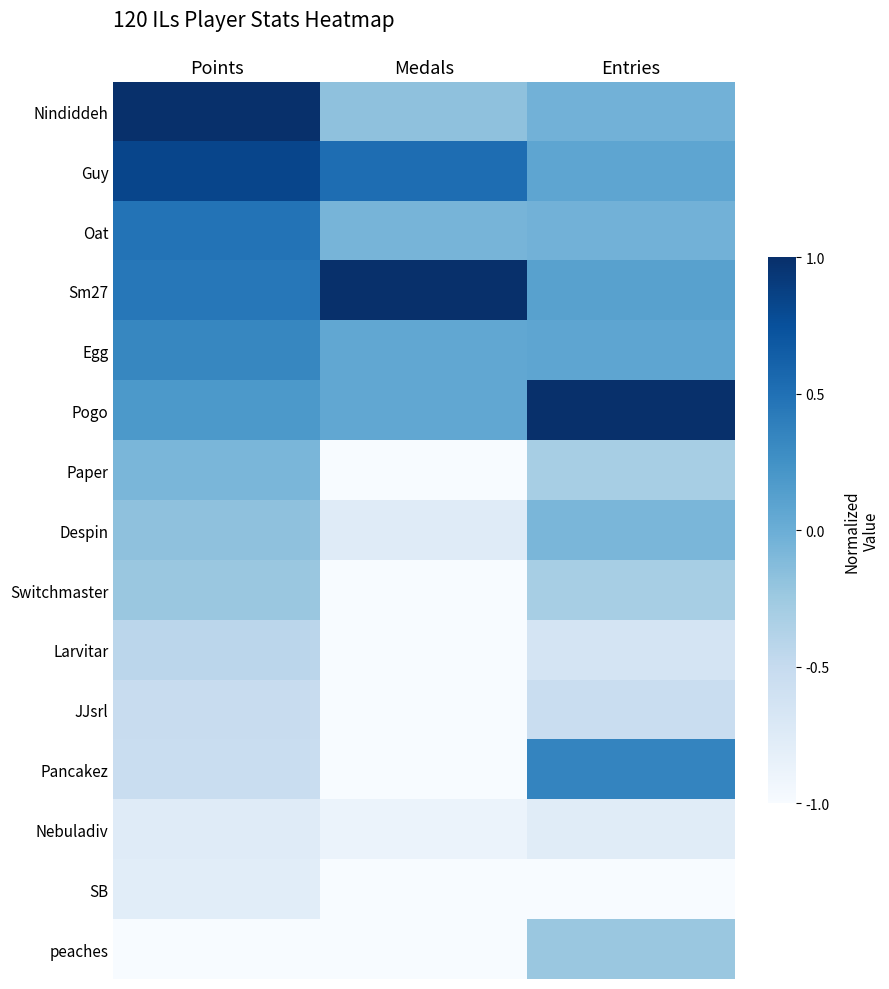

Count the number of data series in this chart.

15